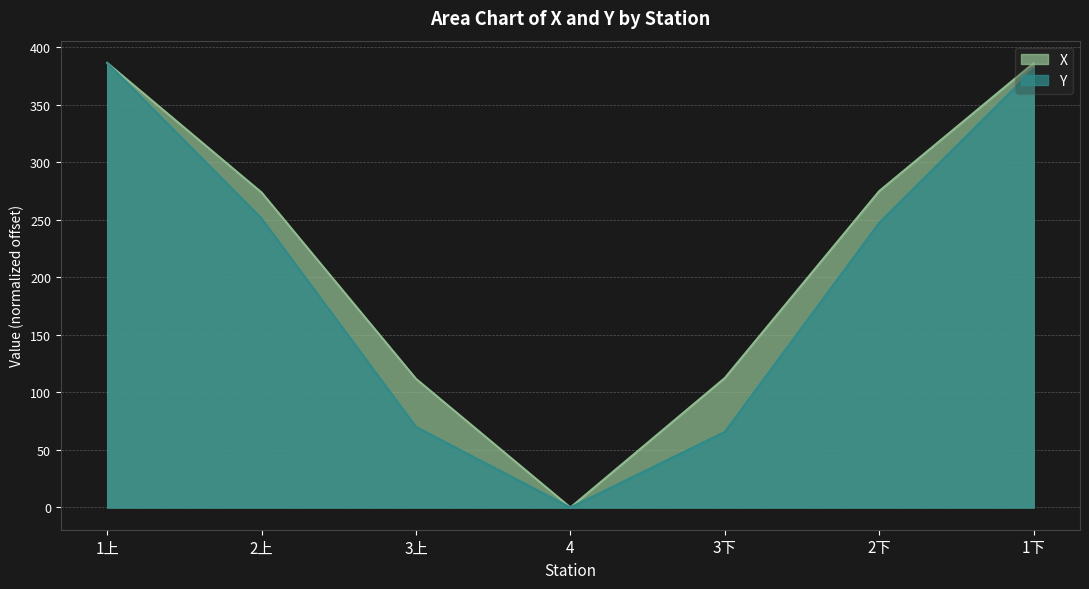

Where does the Y series first go above 247?

1上